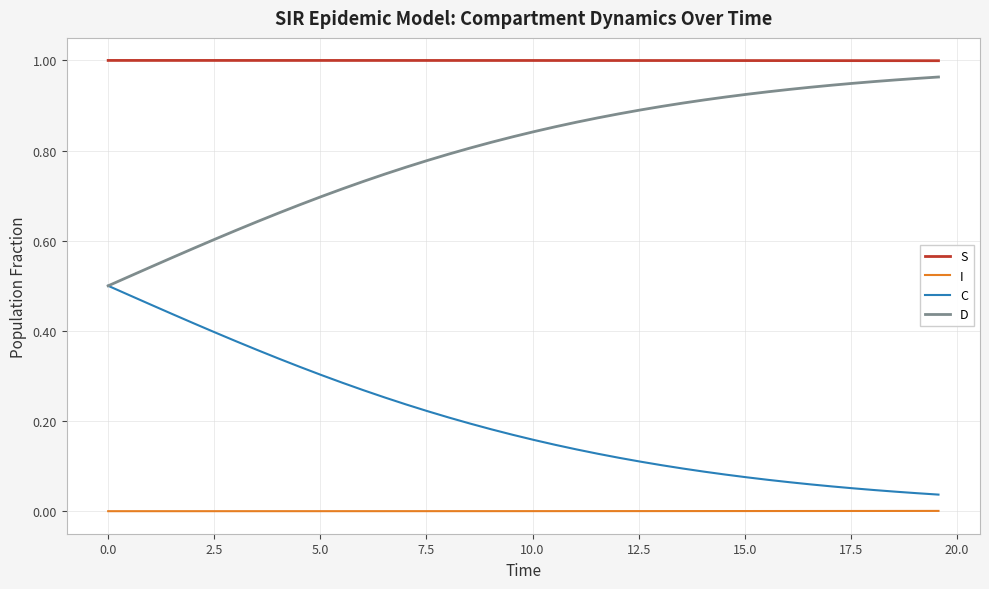

List the series in order of their overall mean, highest first.

S, D, C, I